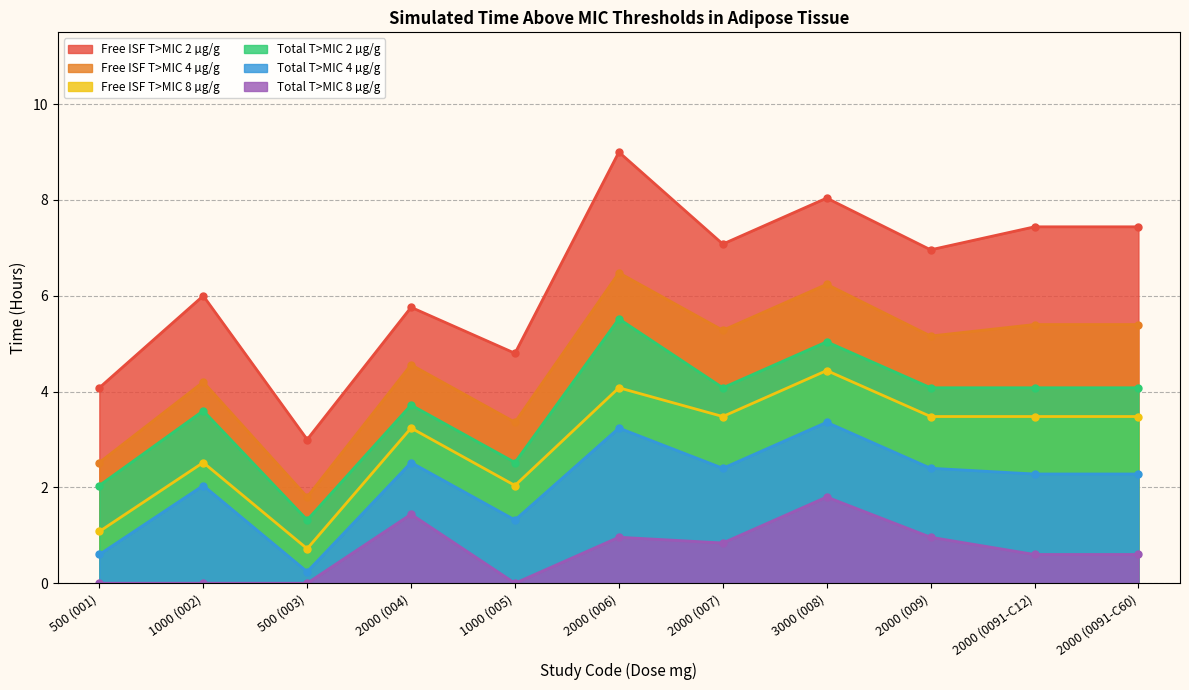

The Free ISF T>MIC 4 µg/g series shows 9.1 at 3000 (008). True or false?

False